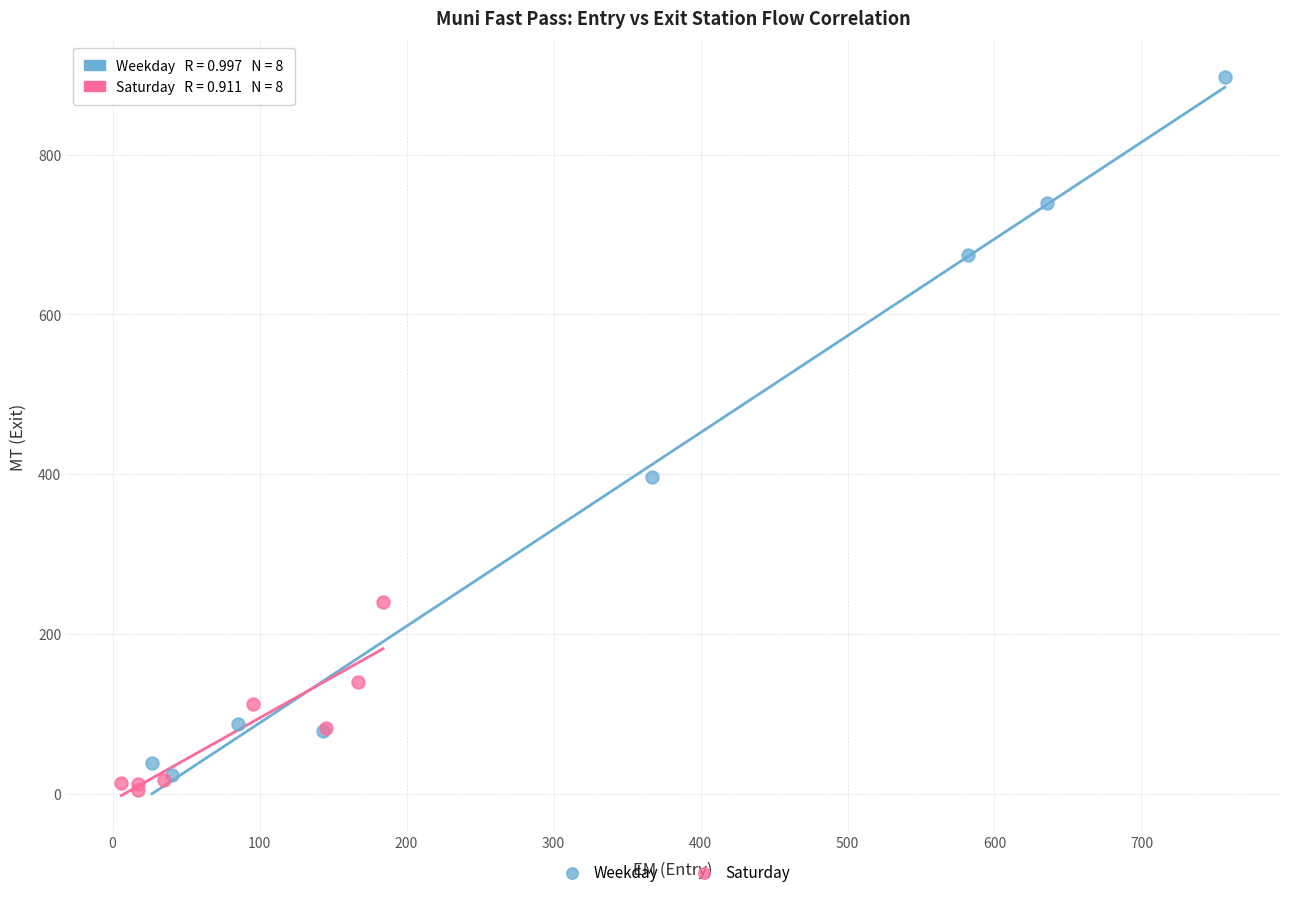

Which series contains the highest Y value?

Weekday